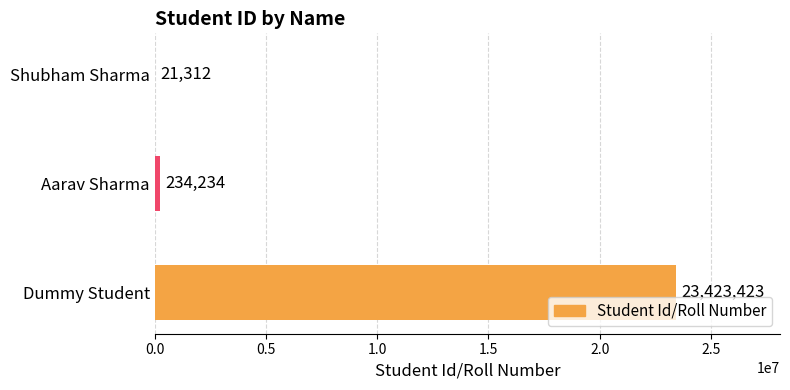

What is the change in value from Shubham Sharma to Aarav Sharma?

+212922